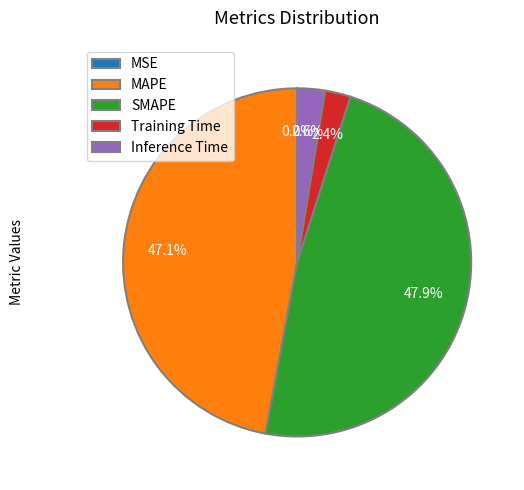

Is there a majority slice in this chart?

No